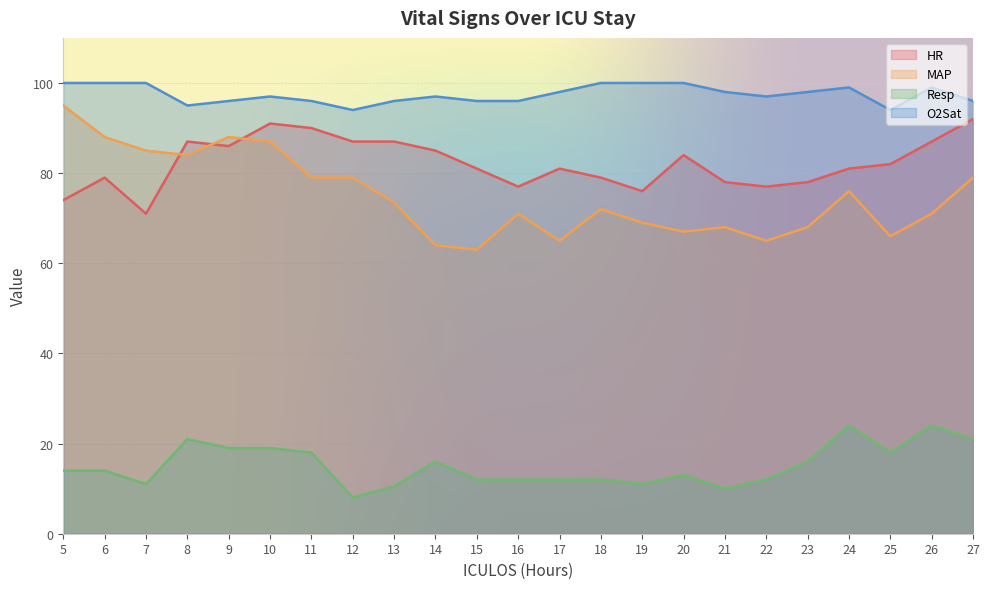

List the series in order of their peak value, lowest first.

Resp, HR, MAP, O2Sat